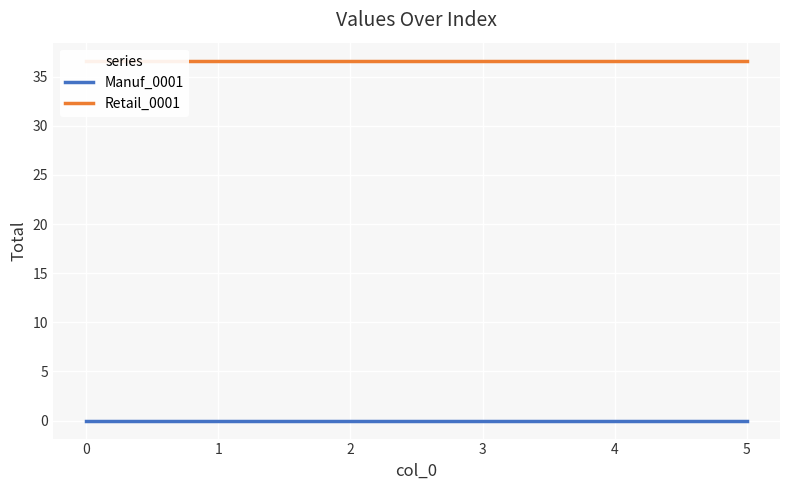

Reading left to right, transcribe all the data shown in this chart.

Manuf_0001: 0=0.0	1=0.0	2=0.0	3=0.0	4=0.0	5=0.0
Retail_0001: 0=36.6	1=36.6	2=36.6	3=36.6	4=36.6	5=36.6